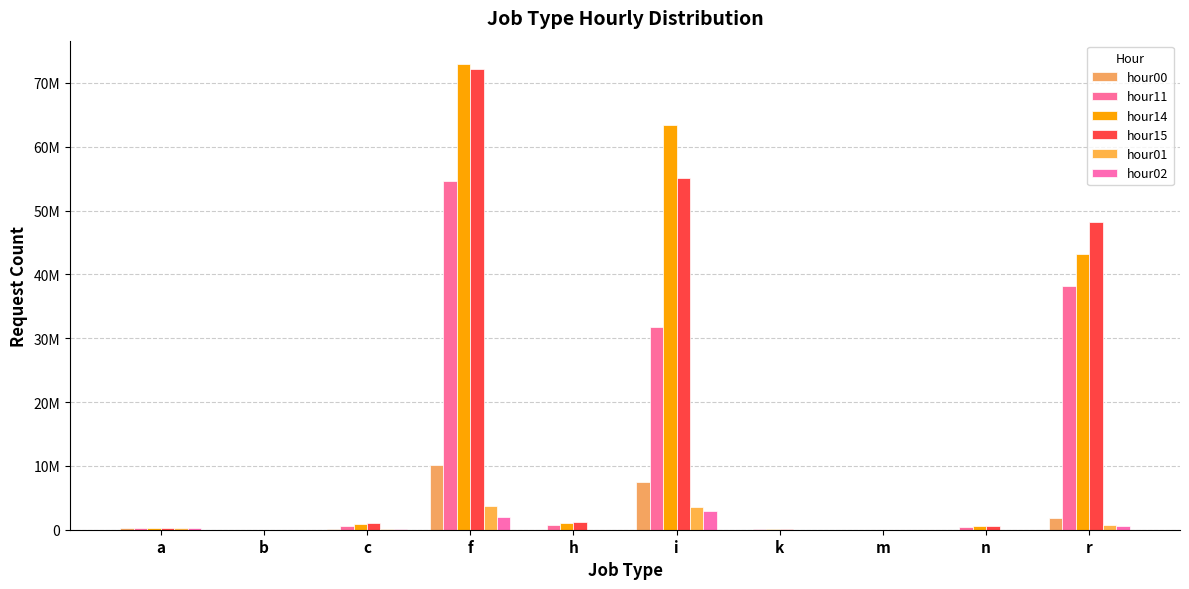

Where does the hour14 series first go above 849432?

f